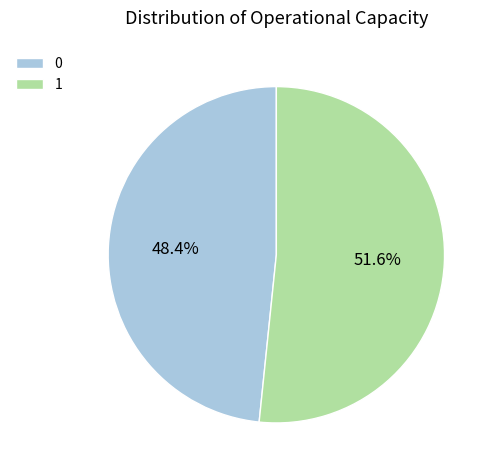

To the nearest percent, what is the combined percentage of 1 and 0?

100%